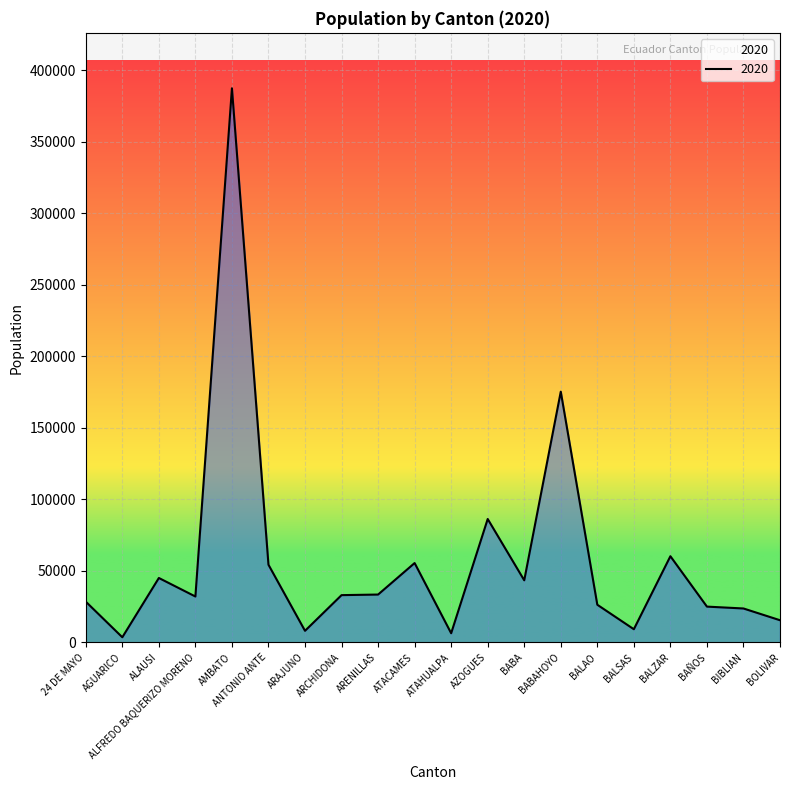

Count the number of categories in the chart.

20